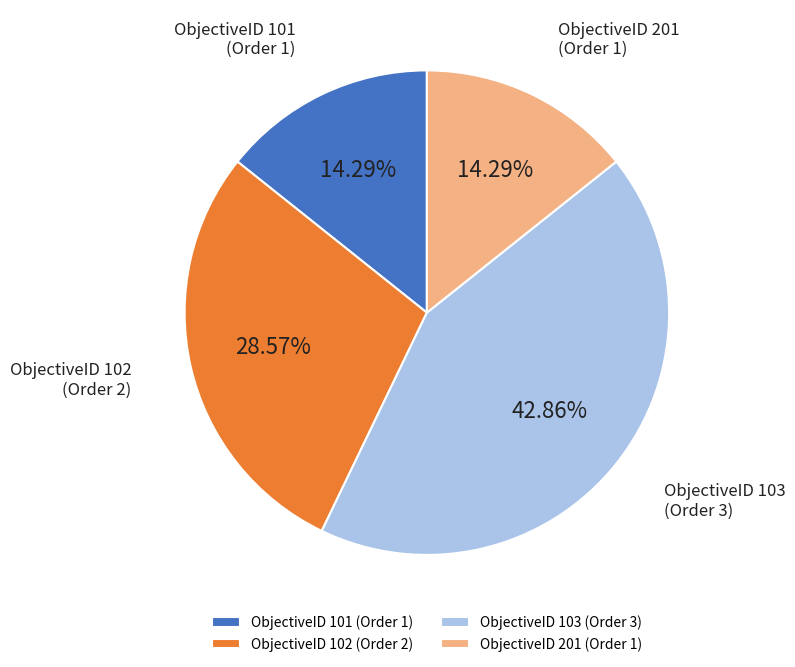

Does ObjectiveID 101 (Order 1) represent more than half of the total?

No